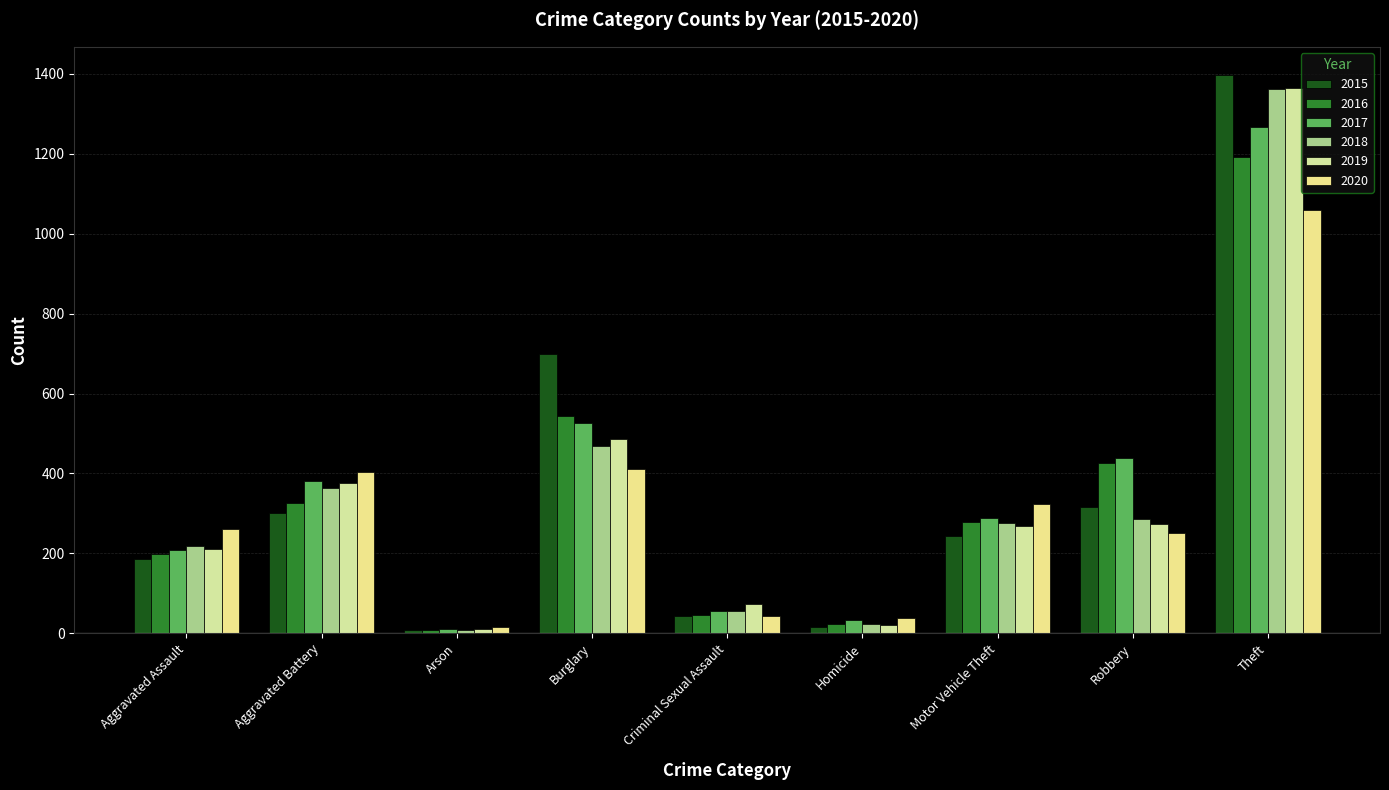

Which series has the largest range (max minus min)?

2015